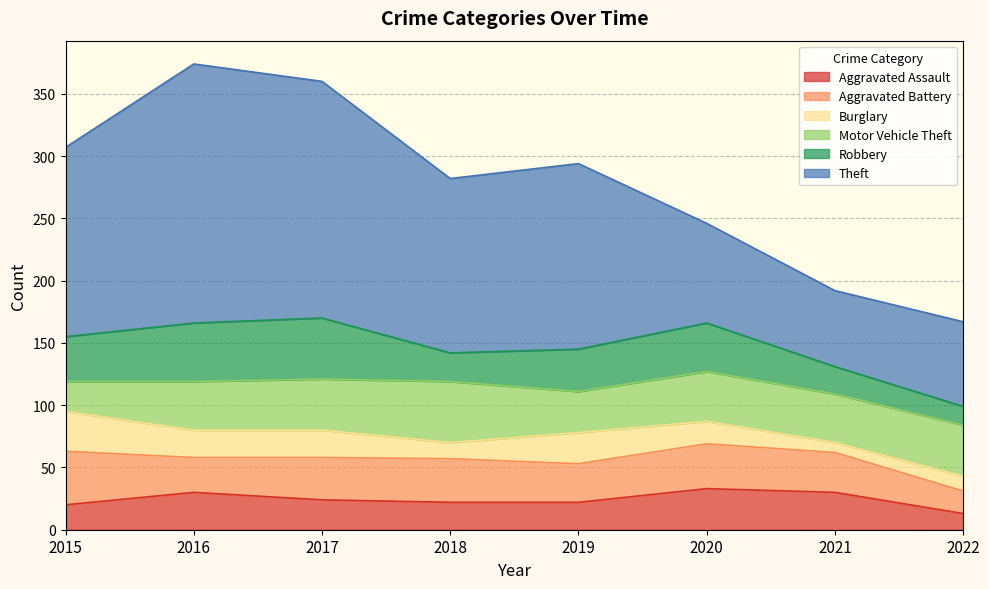

Which series has the widest spread of values?

Theft